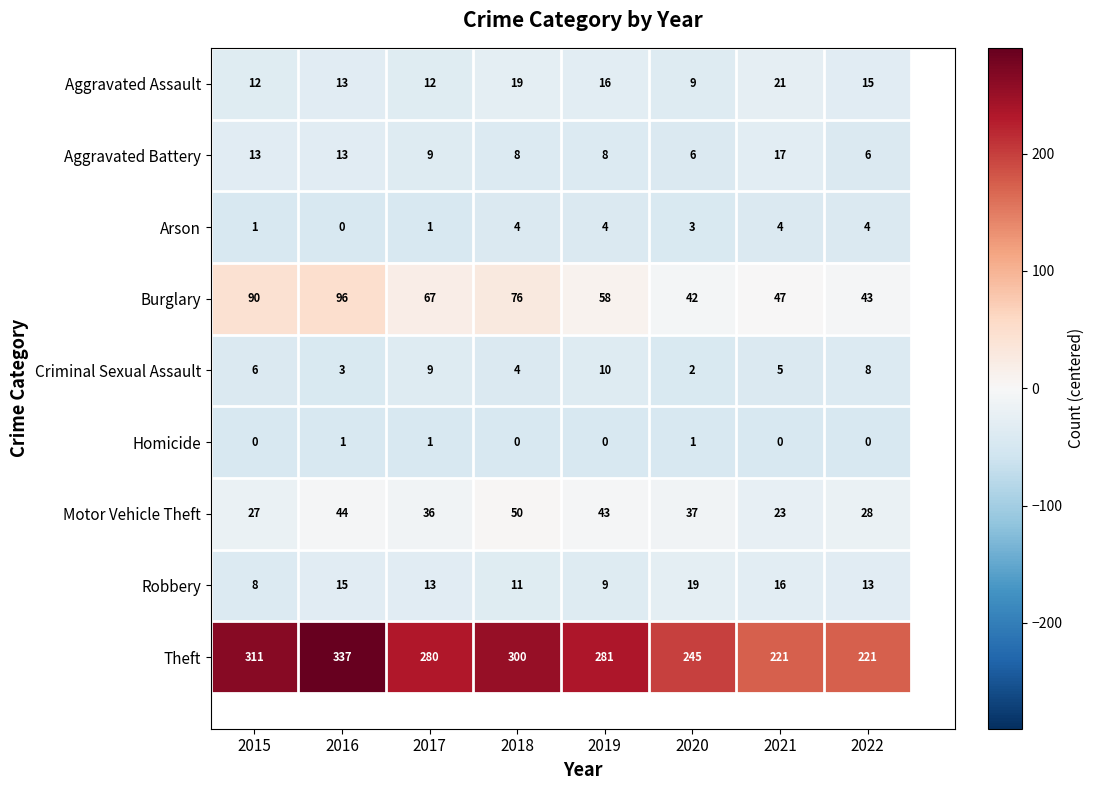

Rank the series at 2022 from lowest to highest value.

Homicide, Arson, Aggravated Battery, Criminal Sexual Assault, Robbery, Aggravated Assault, Motor Vehicle Theft, Burglary, Theft